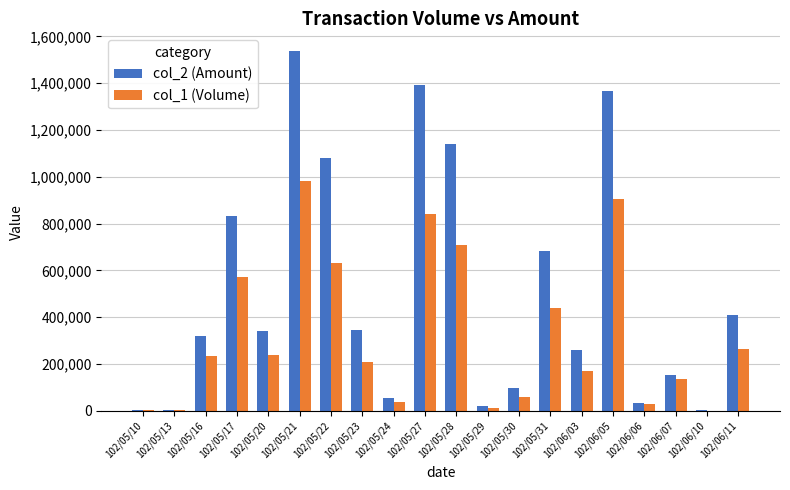

How many distinct data groups are displayed?

2